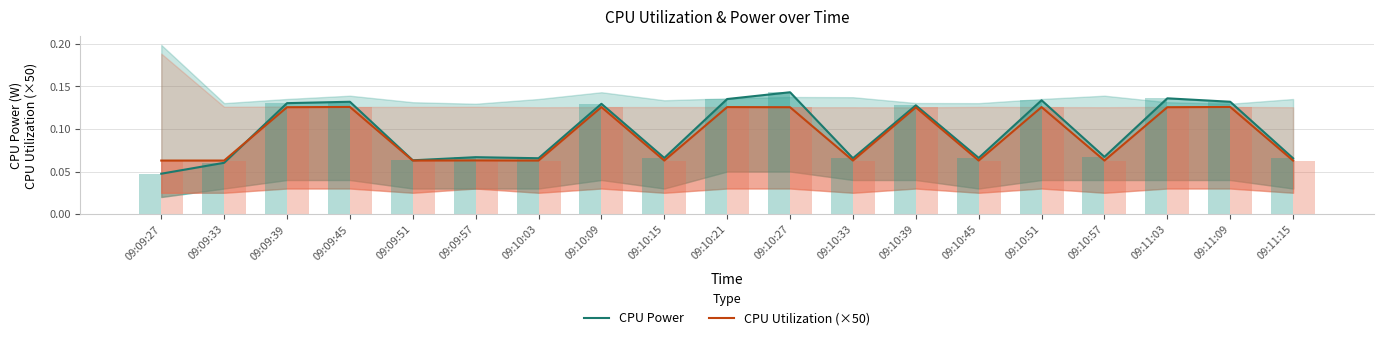

What is the approximate value of CPU Power at 09:10:33?

0.1